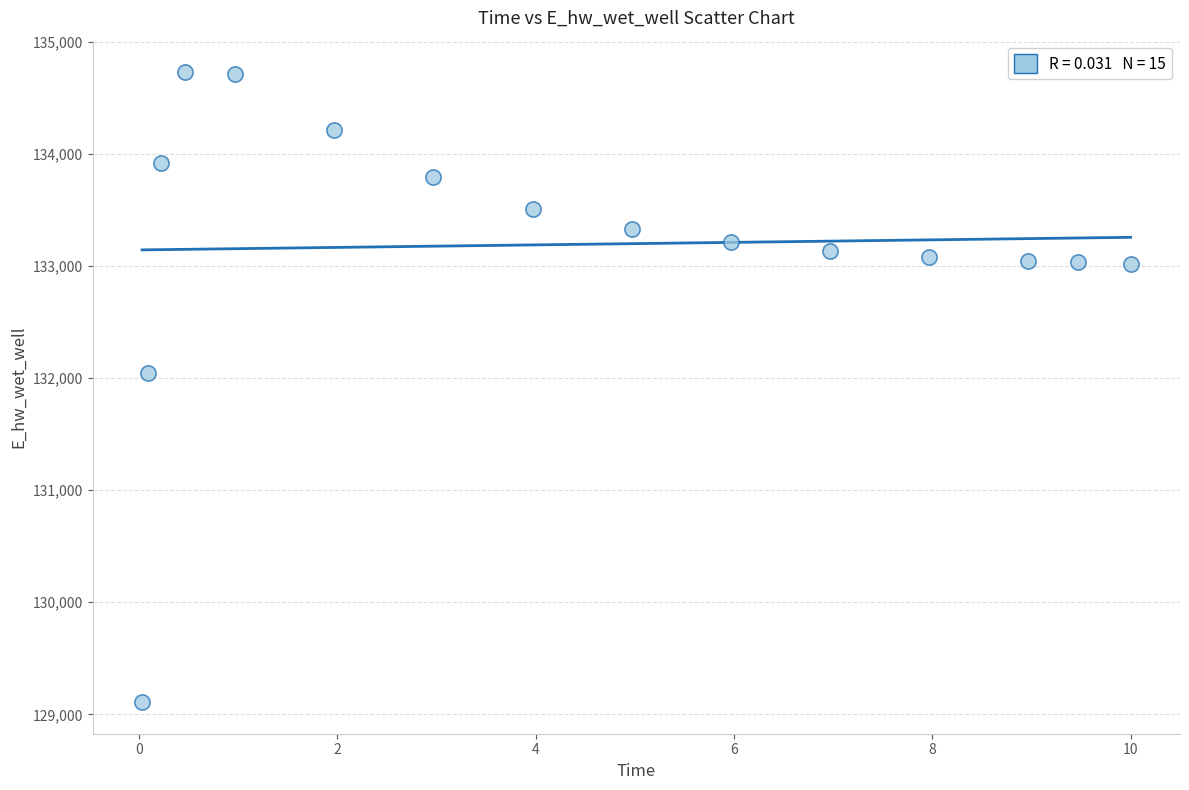

What is the range of Y values (max minus min)?

5621.1